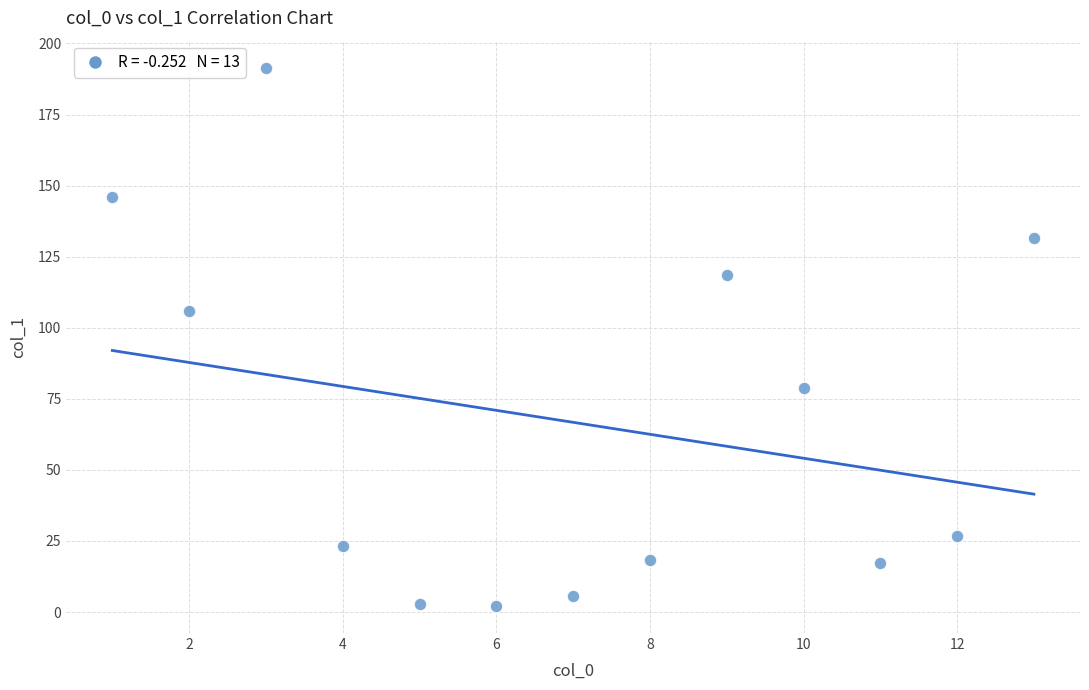

What Y value in the scatter plot is closest to 96?

105.8